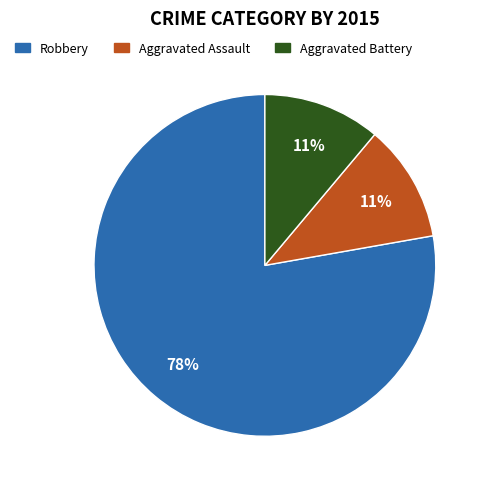

What percentage is the Aggravated Assault slice, to the nearest percent?

11%